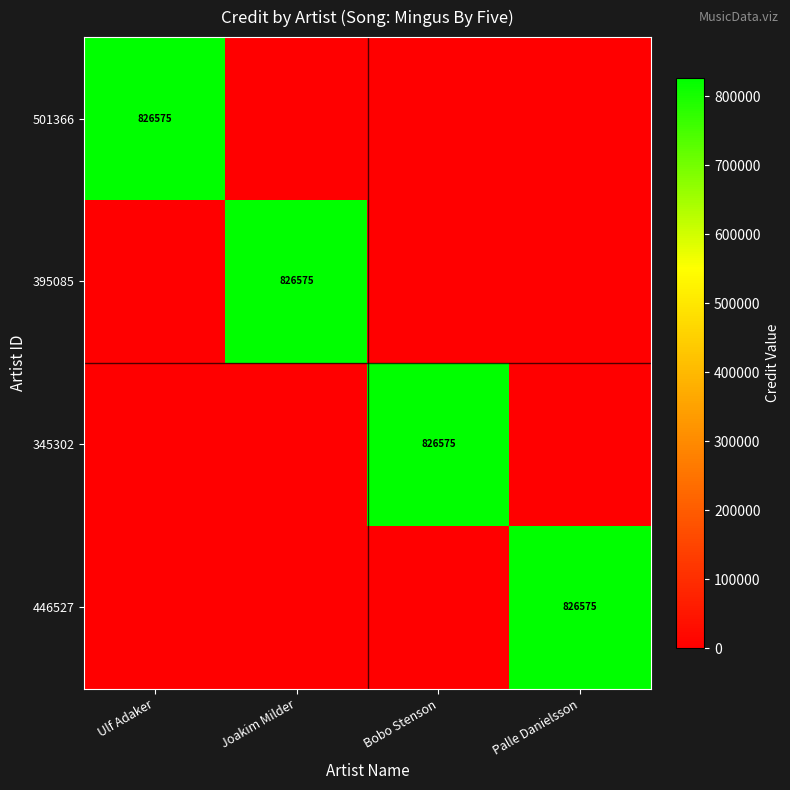

The 446527 series shows 1277979 at Palle Danielsson. True or false?

False